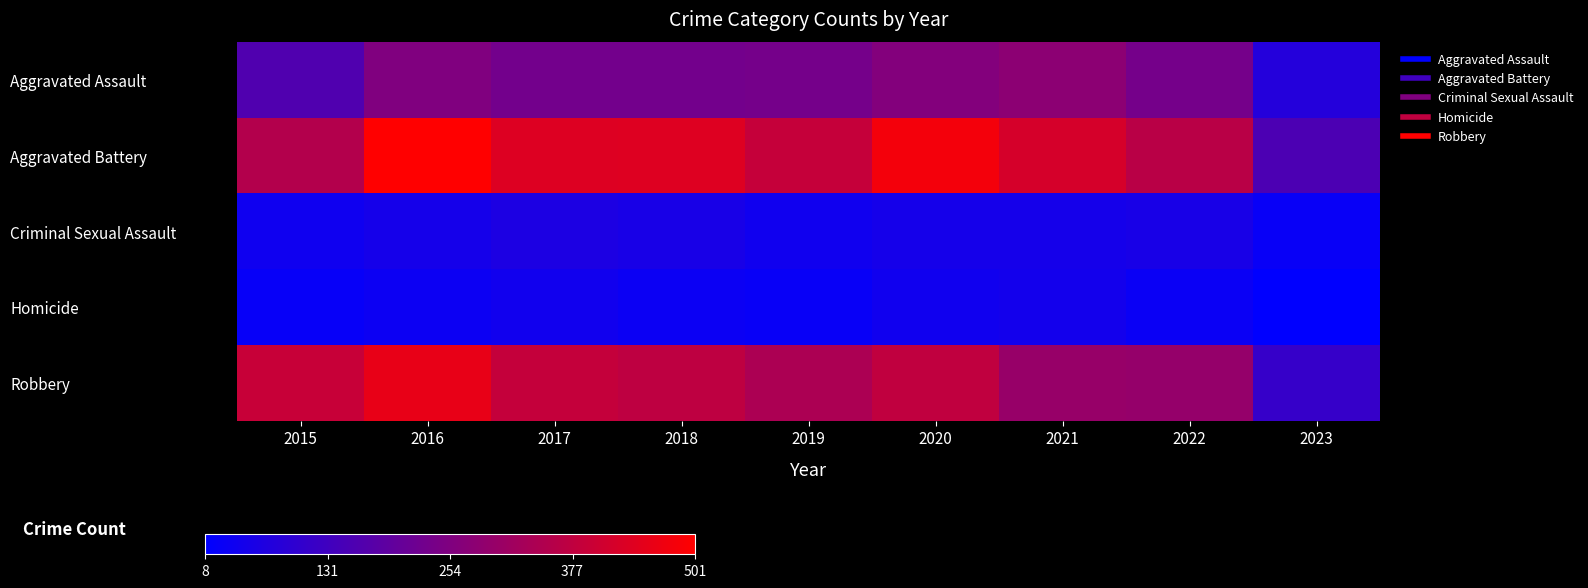

Between 2021 and 2019, which is larger?

2021